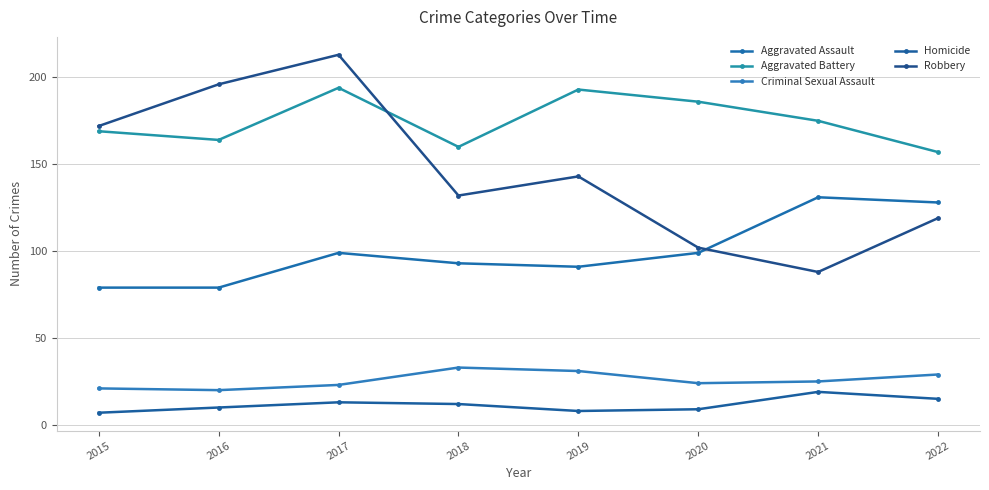

List the series in order of their peak value, highest first.

Robbery, Aggravated Battery, Aggravated Assault, Criminal Sexual Assault, Homicide